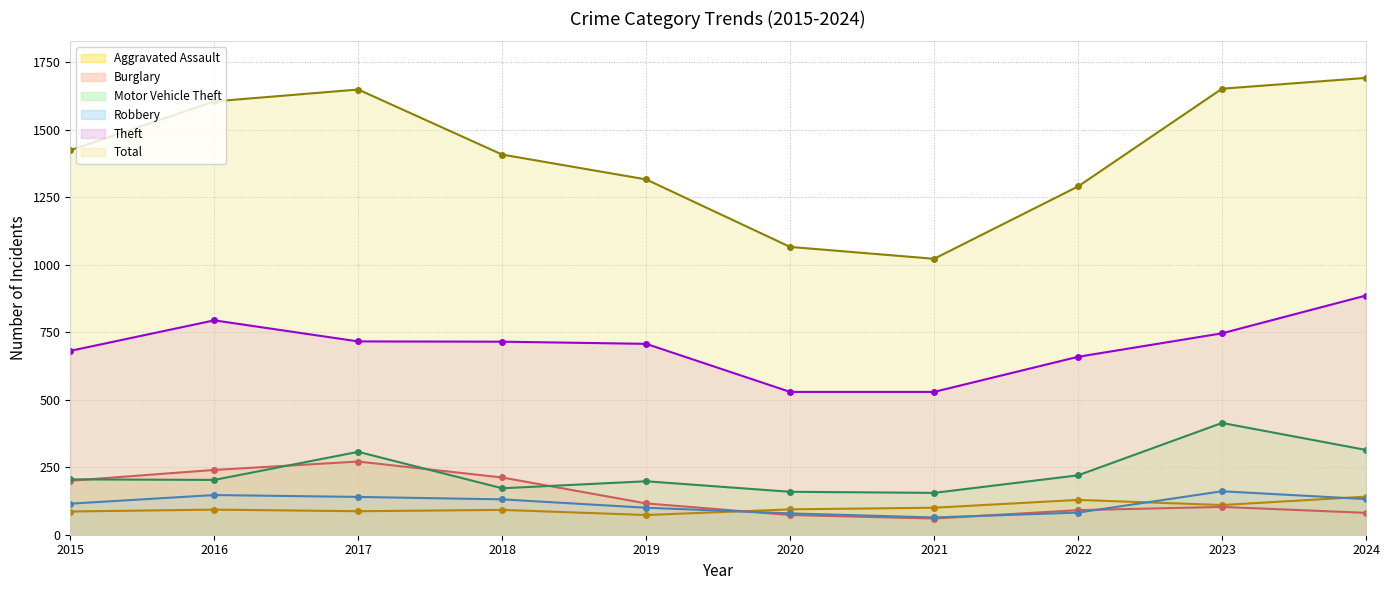

At how many categories does at least one series exceed 1156?

8